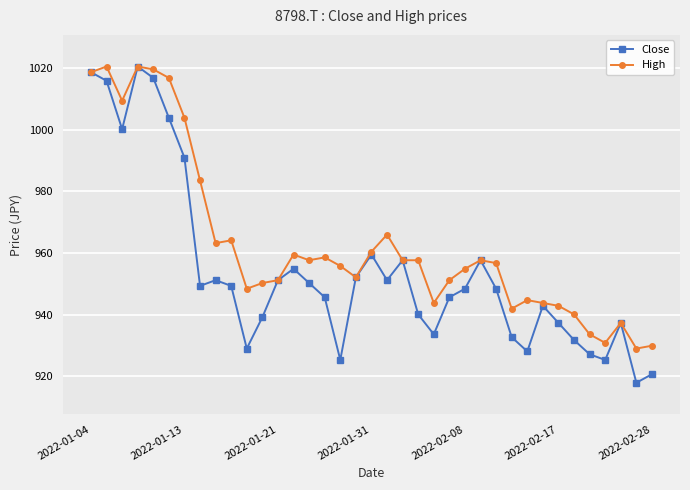

What is the minimum value shown in the chart?

917.9